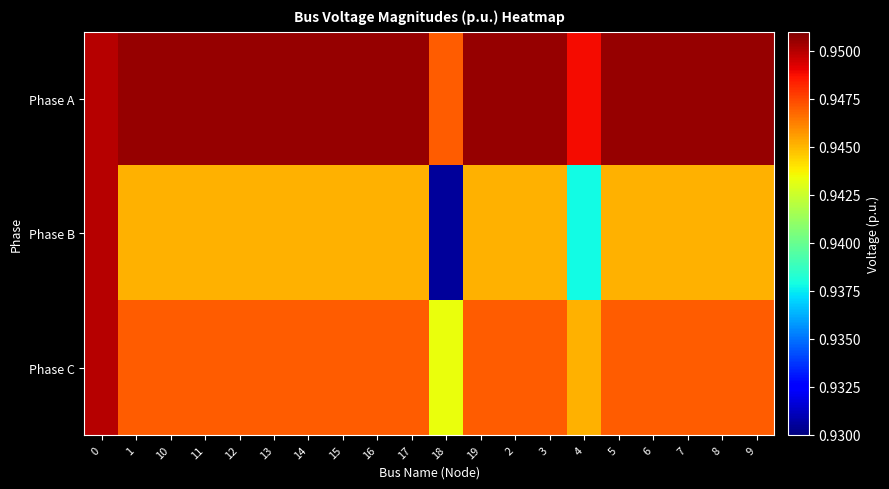

Reading left to right, what are all the values shown in this chart?

Phase A: 0=1.0	1=1.0	10=1.0	11=1.0	12=1.0	13=1.0	14=1.0	15=1.0	16=1.0	17=1.0	18=0.9	19=1.0	2=1.0	3=1.0	4=0.9	5=1.0	6=1.0	7=1.0	8=1.0	9=1.0
Phase B: 0=0.9	1=0.9	10=0.9	11=0.9	12=0.9	13=0.9	14=0.9	15=0.9	16=0.9	17=0.9	18=0.9	19=0.9	2=0.9	3=0.9	4=0.9	5=0.9	6=0.9	7=0.9	8=0.9	9=0.9
Phase C: 0=0.9	1=0.9	10=0.9	11=0.9	12=0.9	13=0.9	14=0.9	15=0.9	16=0.9	17=0.9	18=0.9	19=0.9	2=0.9	3=0.9	4=0.9	5=0.9	6=0.9	7=0.9	8=0.9	9=0.9